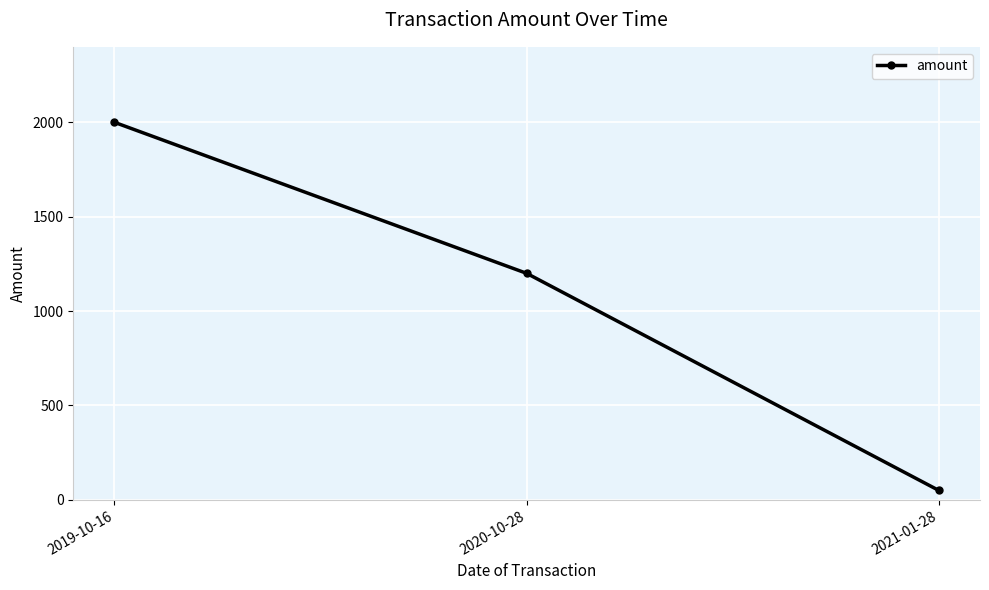

Rank the categories by value from lowest to highest.

2021-01-28, 2020-10-28, 2019-10-16